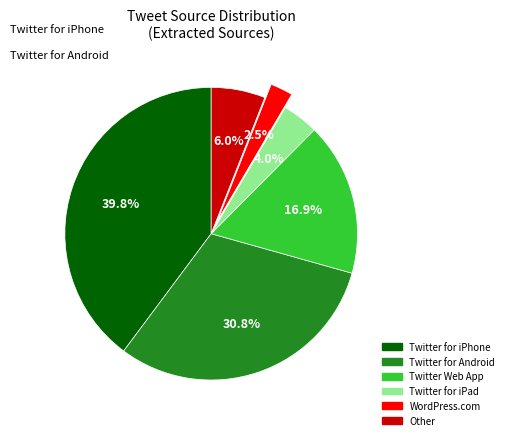

How many slices are in this pie chart?

6